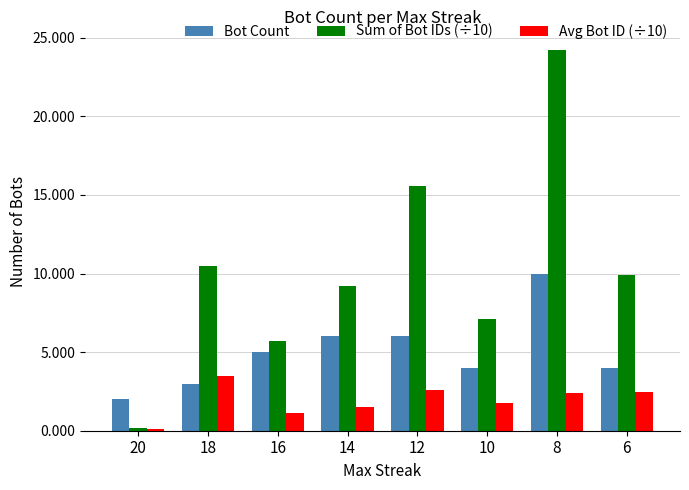

What is the sum of the Avg Bot ID (÷10) values at 10 and 8?

4.2